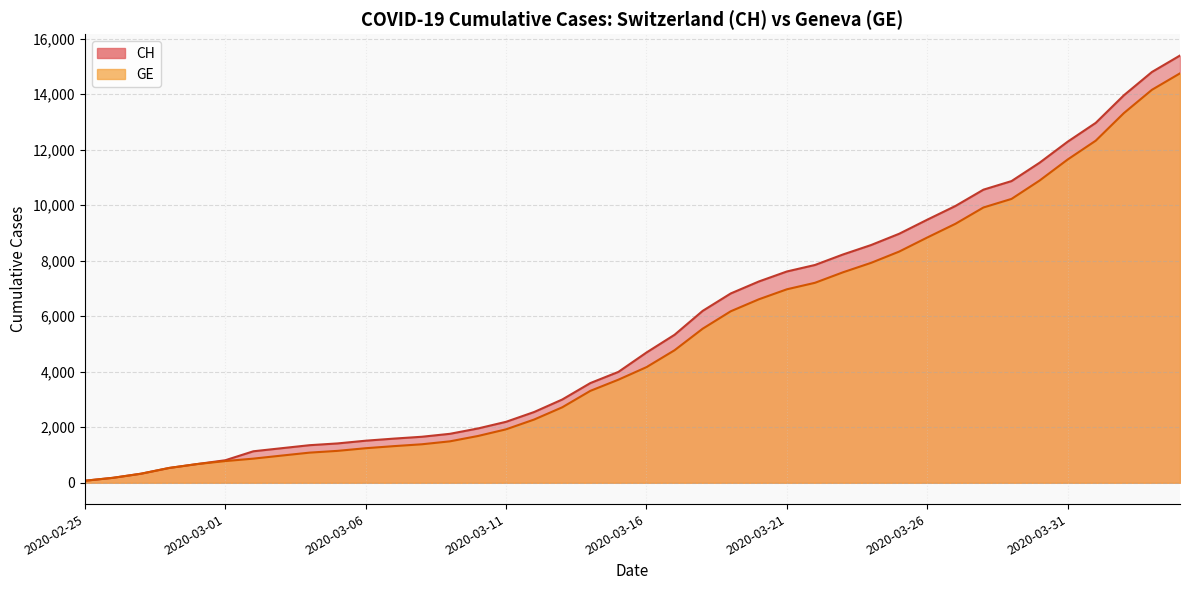

Count the number of categories in the chart.

40